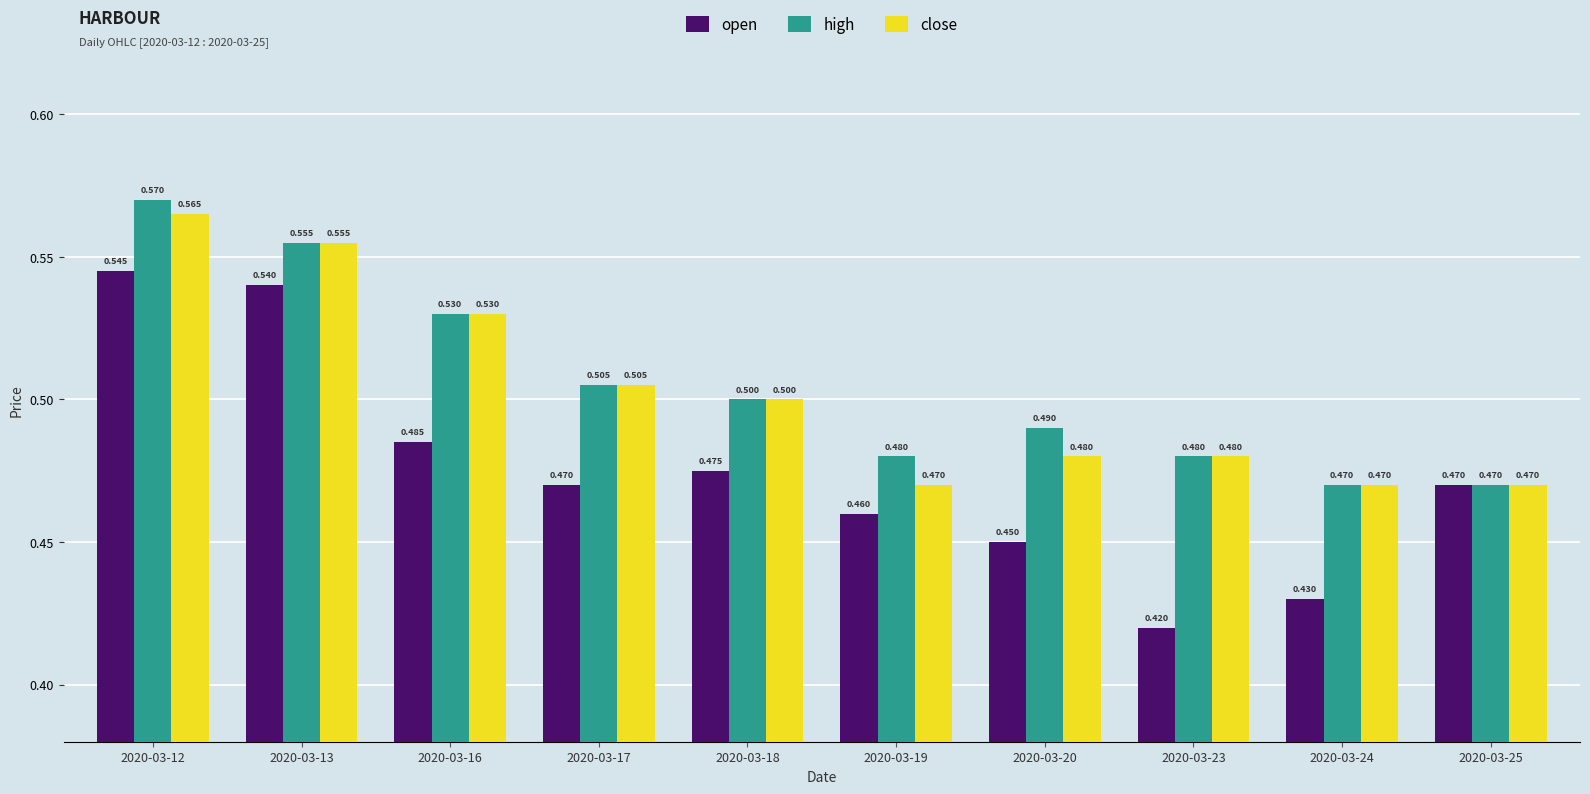

Count the high values in the range 0 to 1.

10